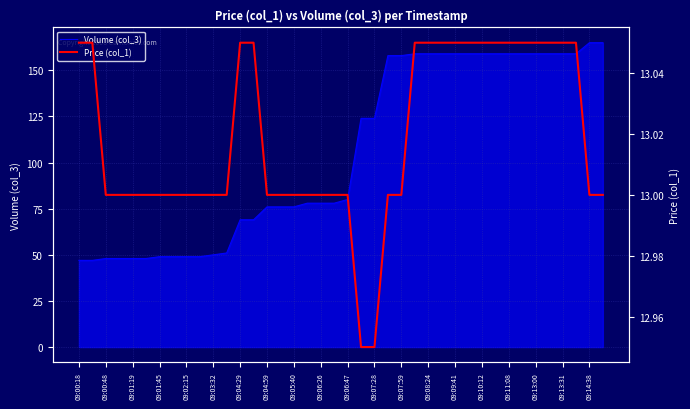

What is the highest value of the Volume (col_3) series?

165